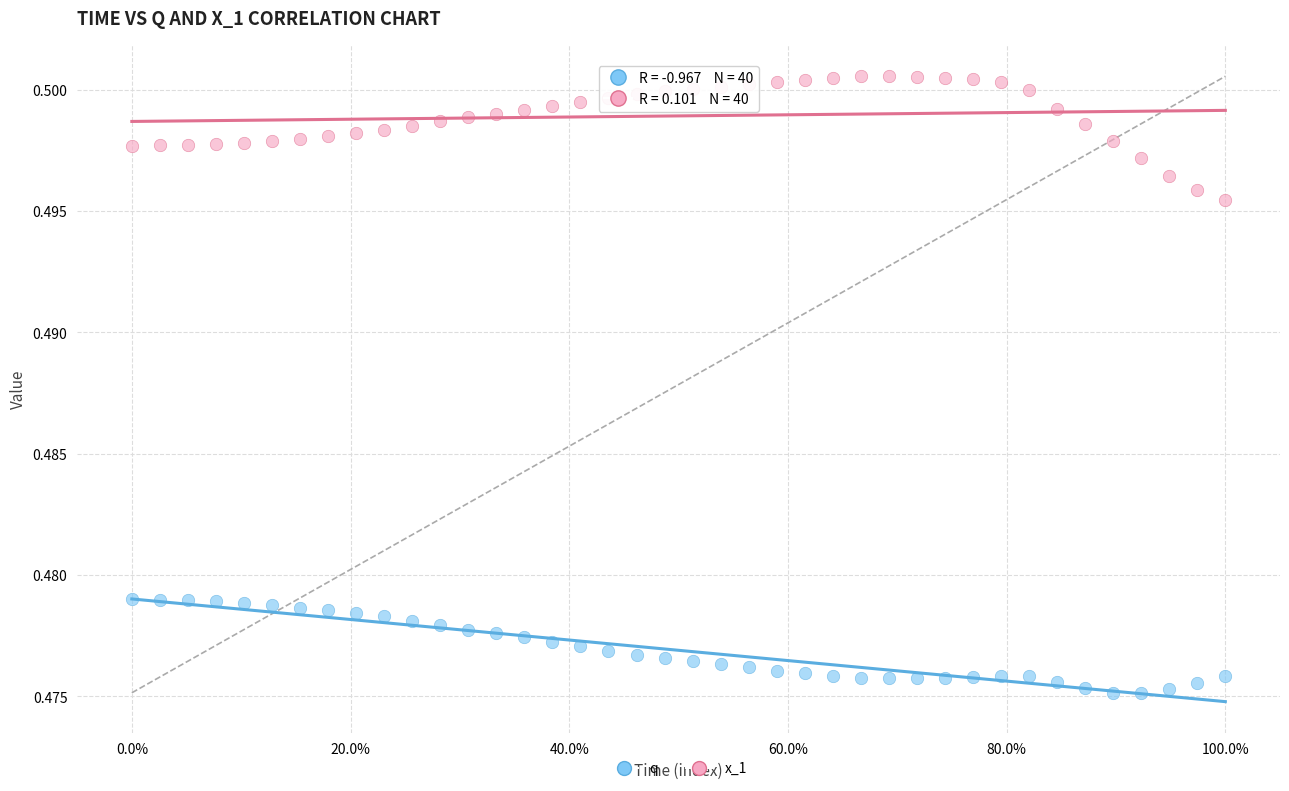

Which series has the widest spread of Y values?

x_1